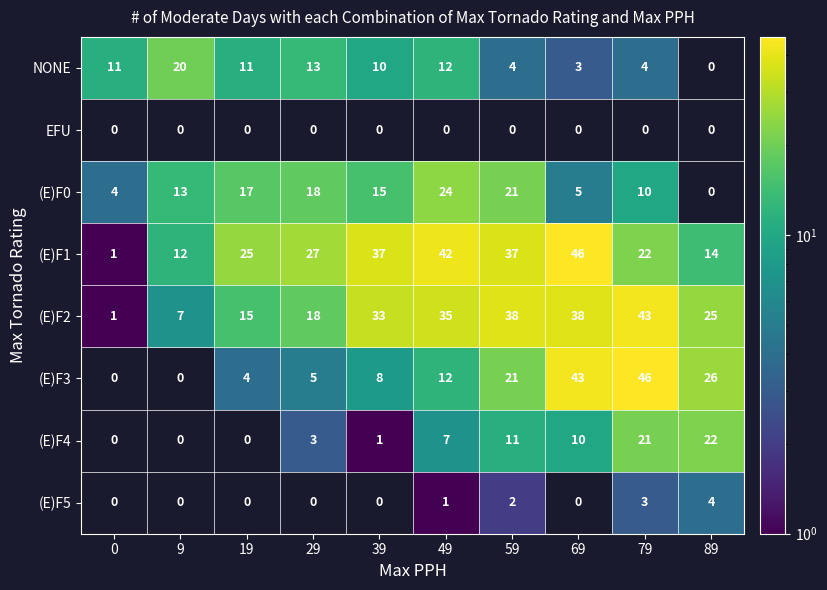

What is the difference between the maximum and minimum values in the (E)F2 series?

42